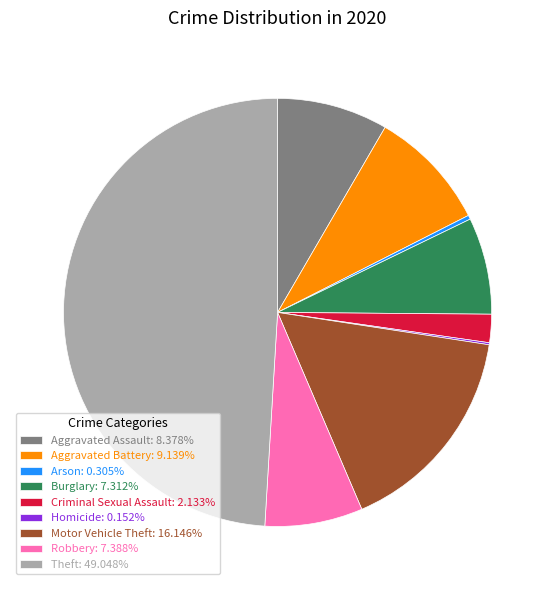

Combined, do Aggravated Battery: 9.139% and Arson: 0.305% account for over 50%?

No